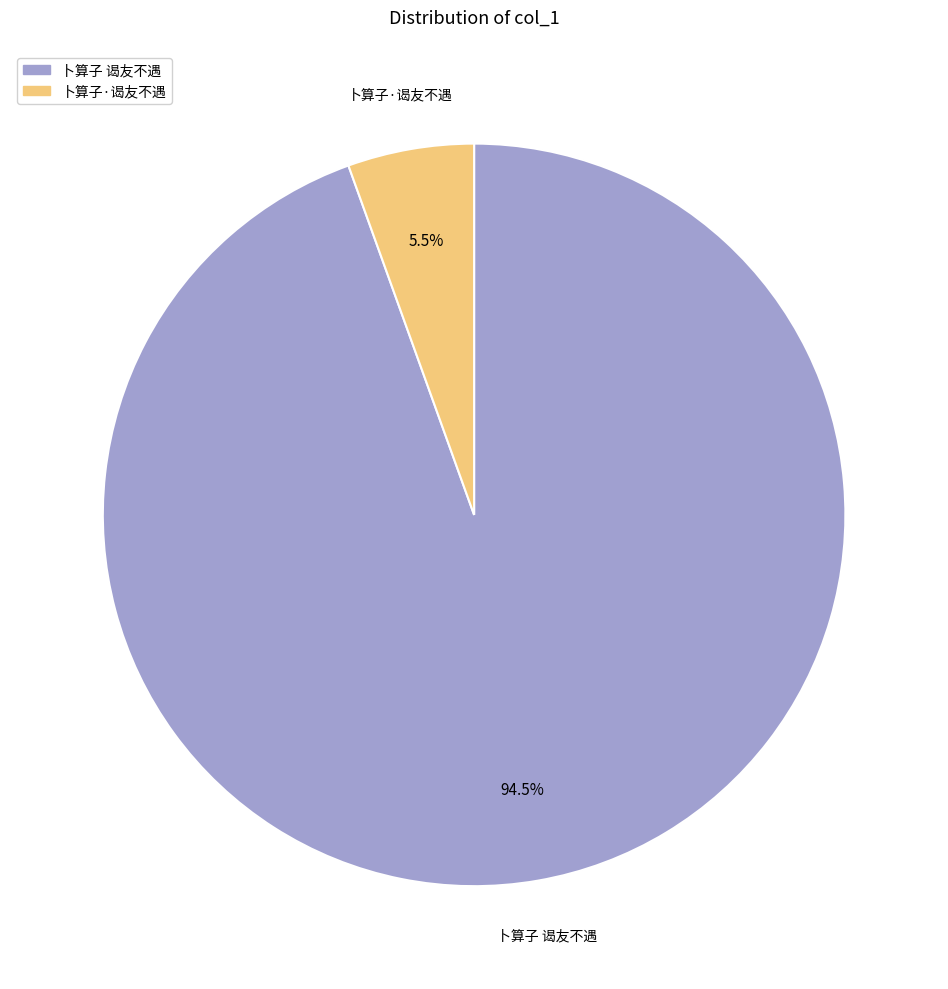

Which category has the biggest portion of the pie?

卜算子 谒友不遇